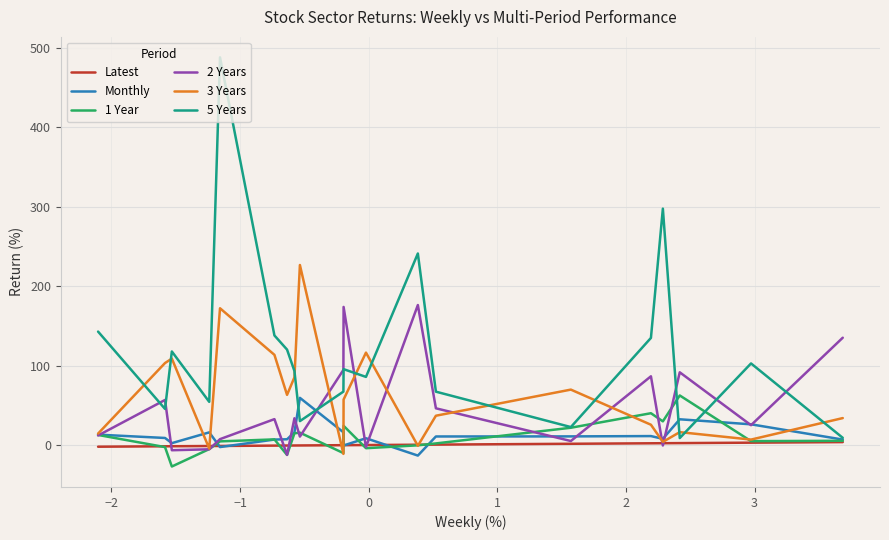

Which series has the widest spread of values?

5 Years